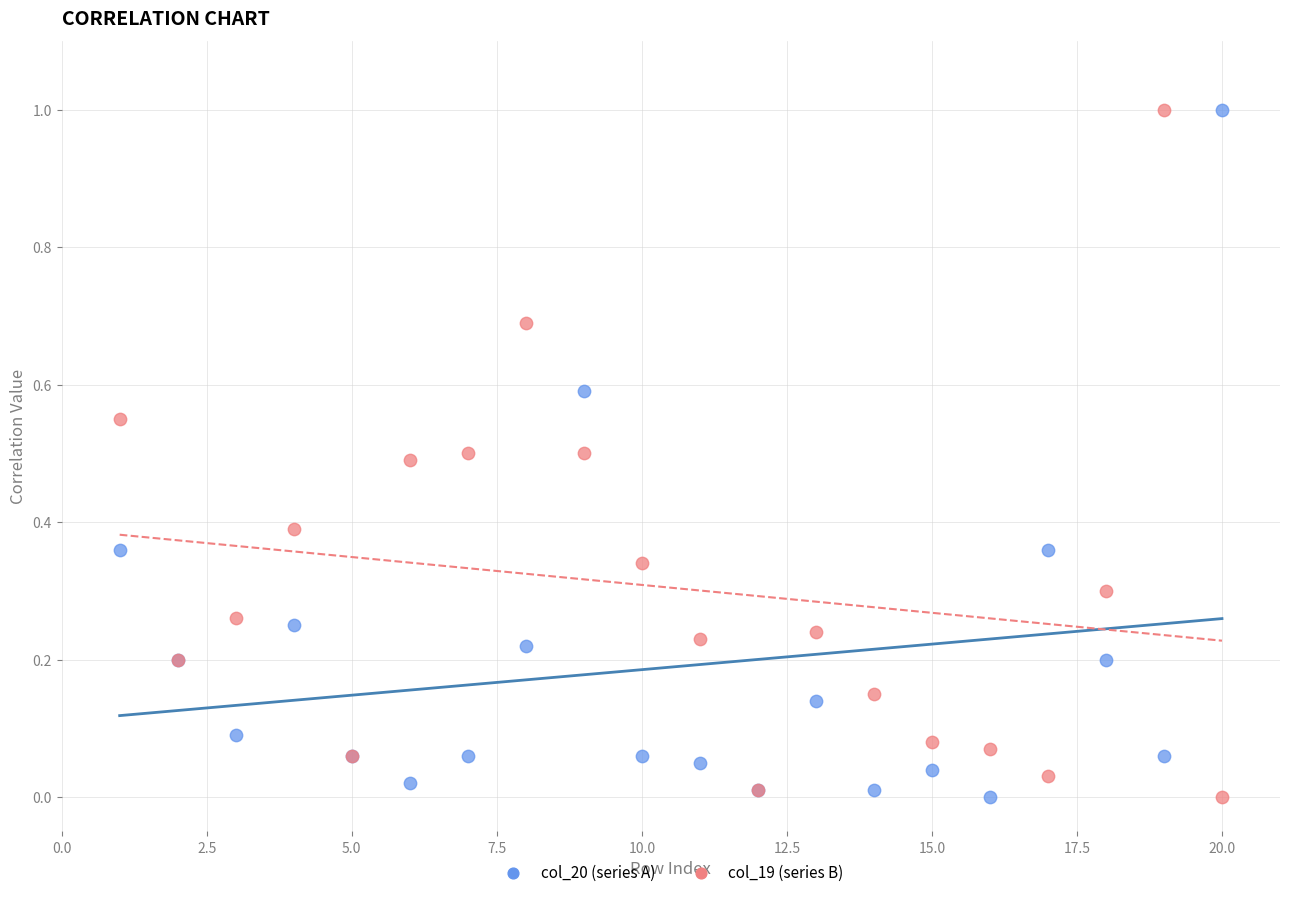

What is the X range (max minus min) for the scatter plot?

19.0